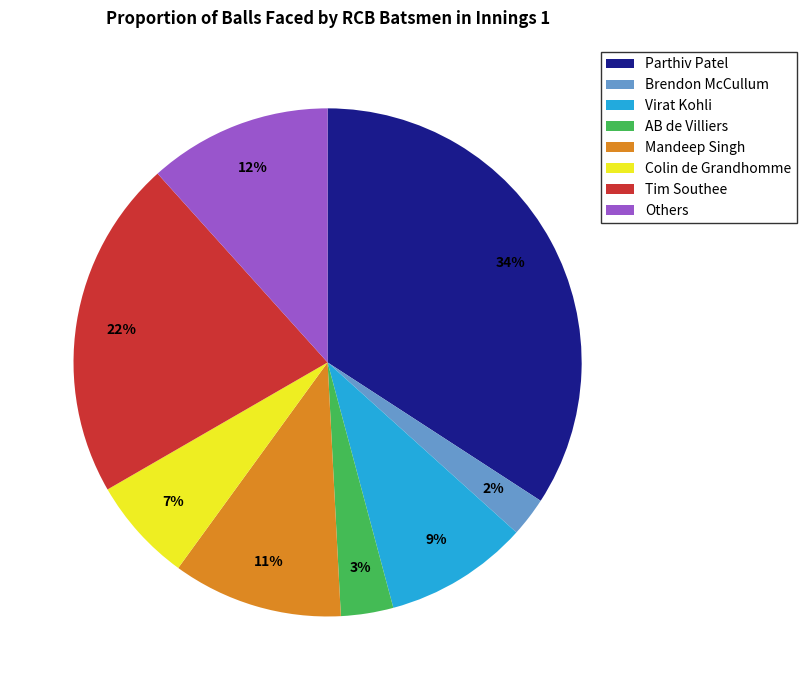

Which slice is the smallest?

Brendon McCullum